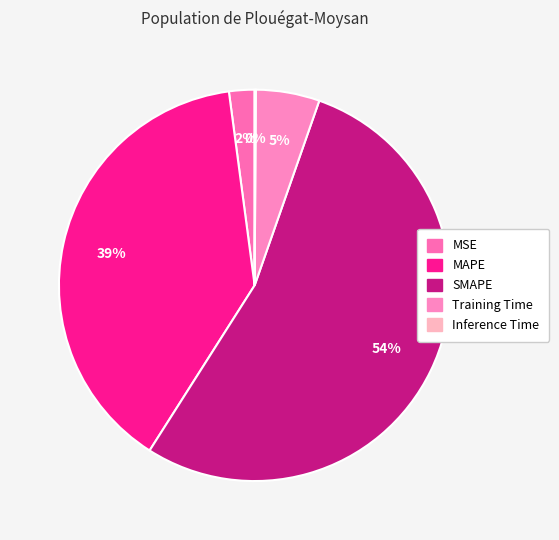

Which slice is the smallest?

Inference Time